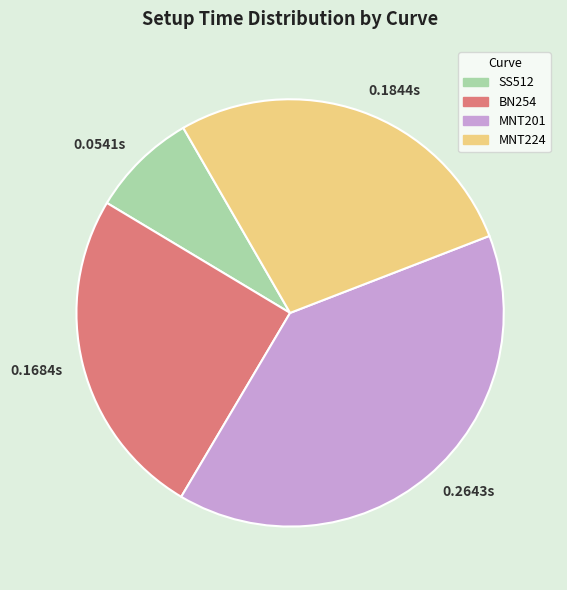

Rank the categories by value from highest to lowest.

MNT201, MNT224, BN254, SS512